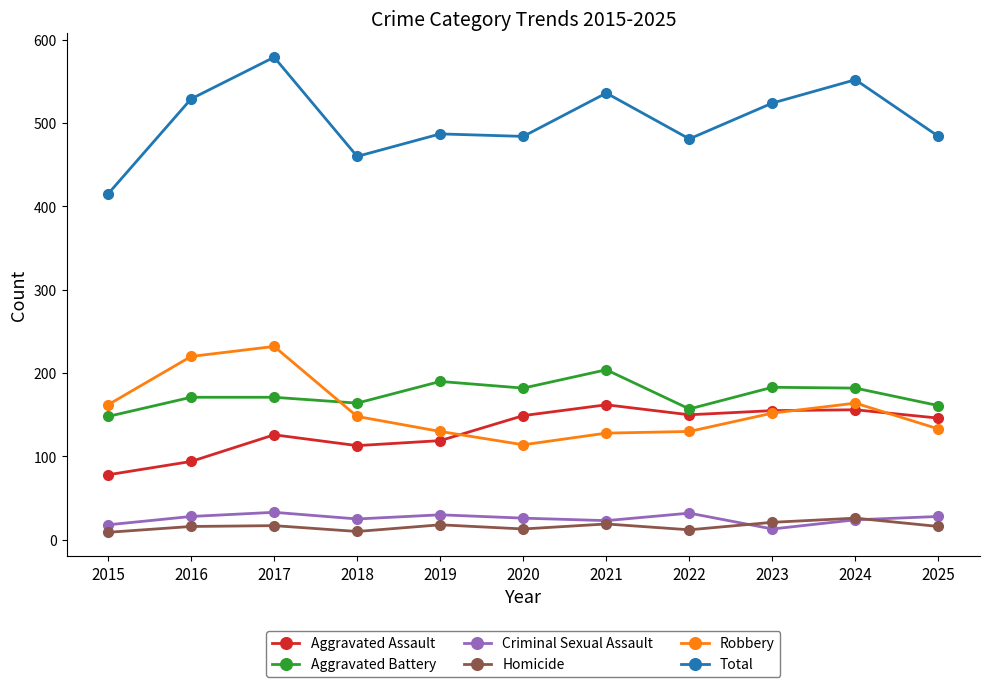

Rank the series at 2016 from highest to lowest value.

Total, Robbery, Aggravated Battery, Aggravated Assault, Criminal Sexual Assault, Homicide